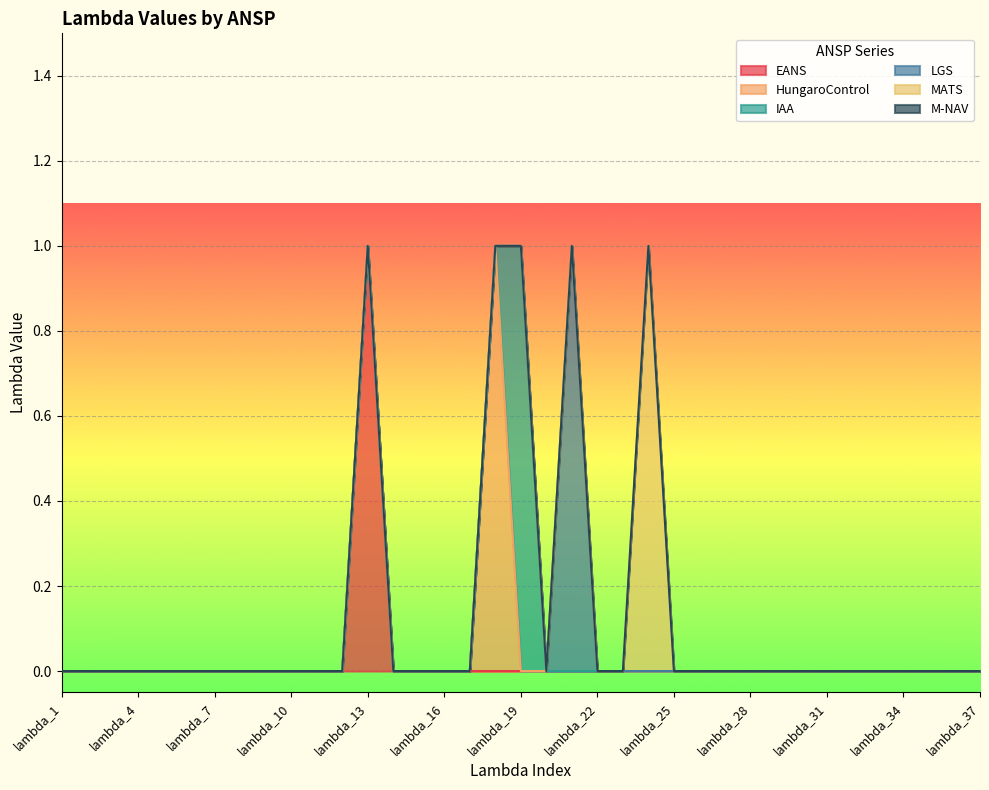

Rank the series by their maximum value, from highest to lowest.

EANS, HungaroControl, IAA, LGS, MATS, M-NAV